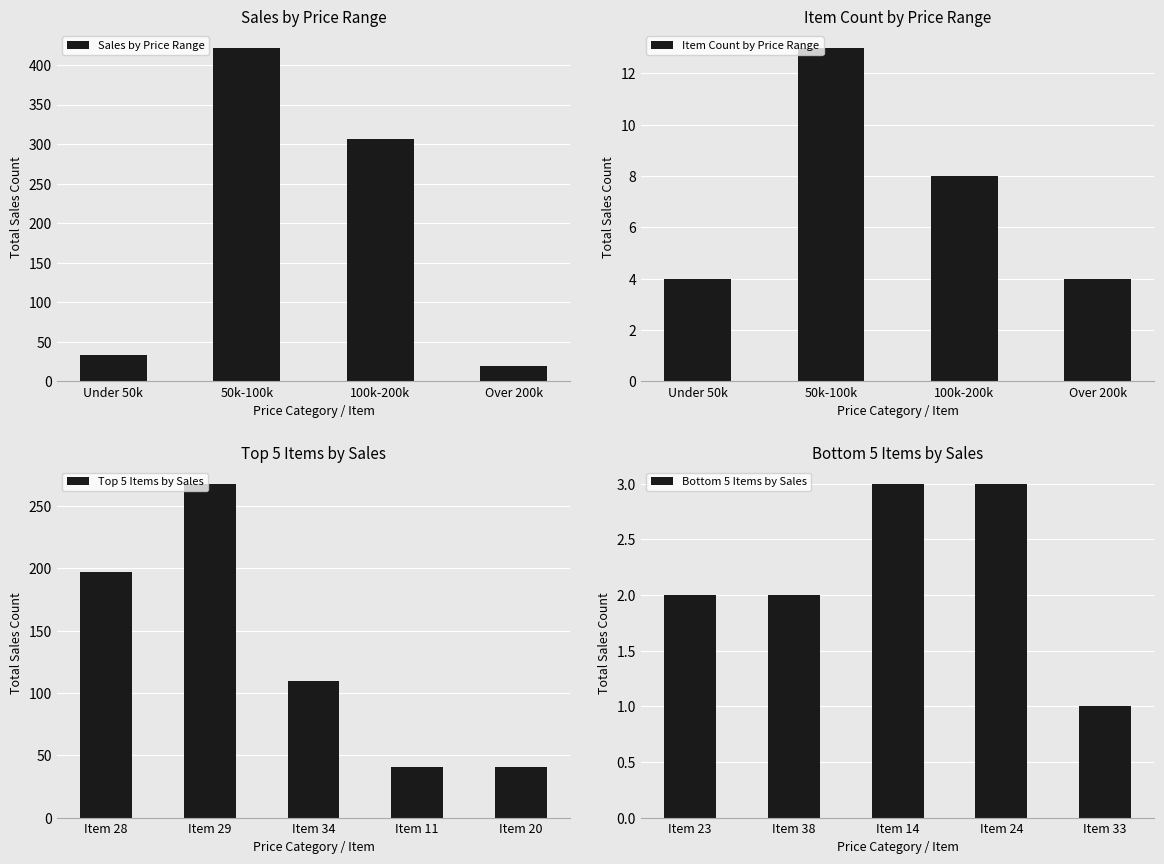

The Sales by Price Range series shows 600 at 50k-100k. True or false?

False